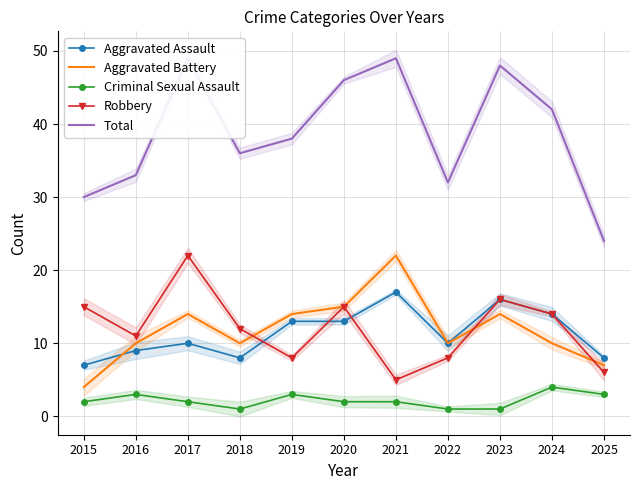

Which series ends up on top after the final intersection of Aggravated Assault and Robbery?

Aggravated Assault